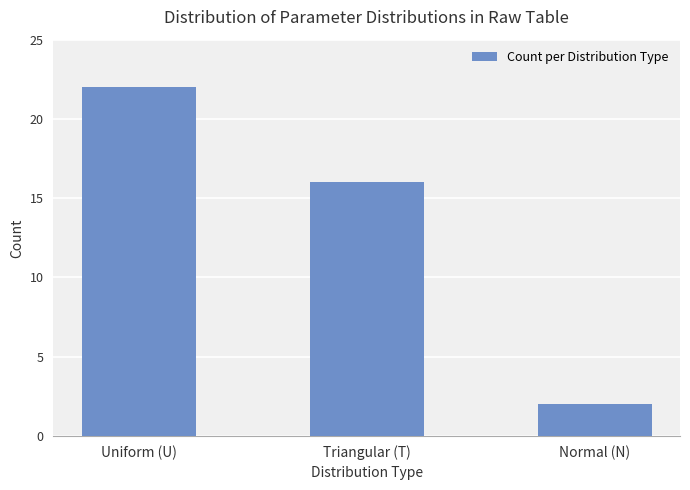

At which category does the chart reach its peak across all series?

Uniform (U)